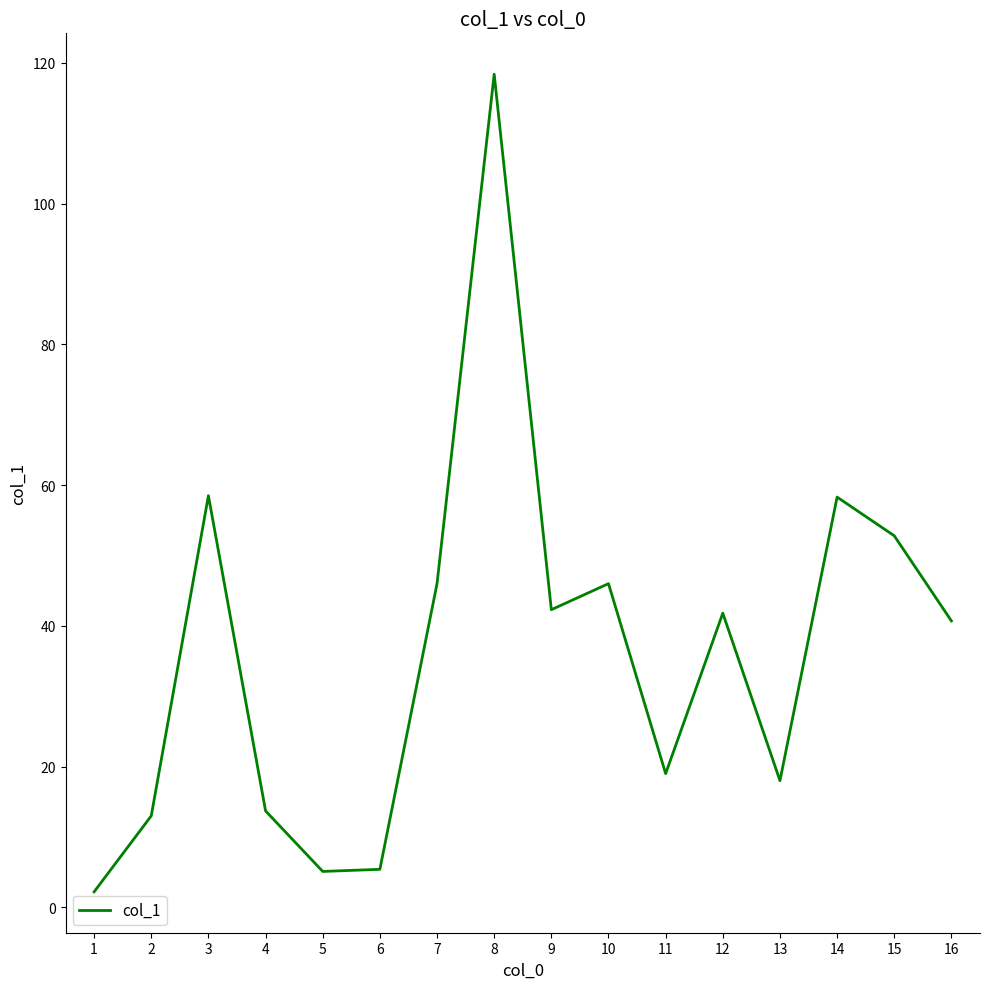

What is the maximum value shown in the chart?

118.4